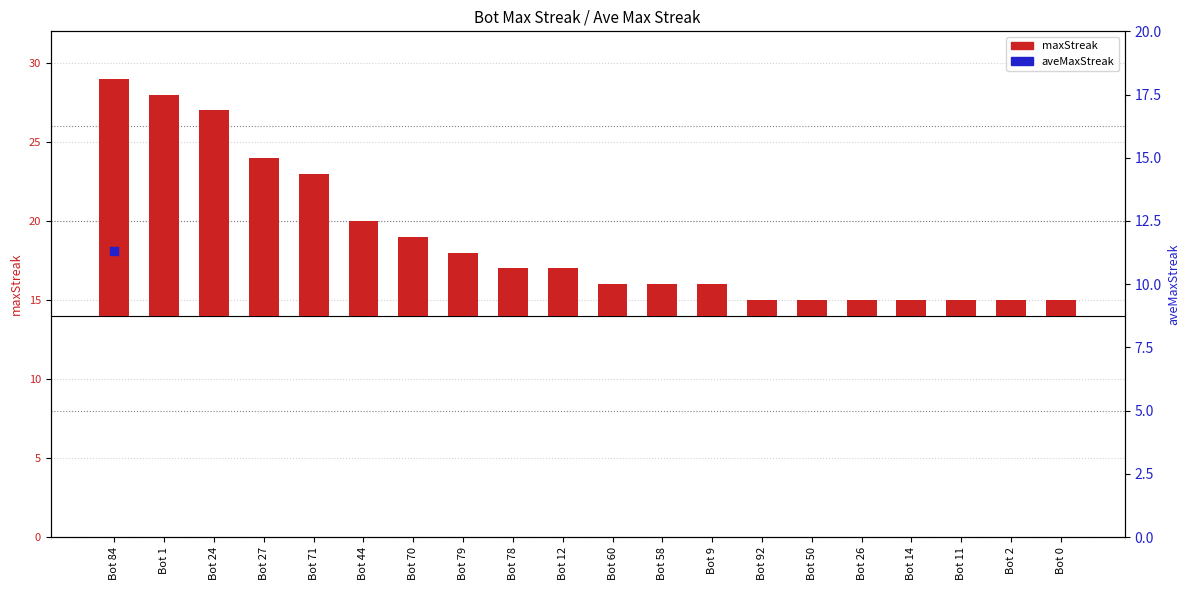

What are all the series names shown in the legend?

maxStreak, aveMaxStreak